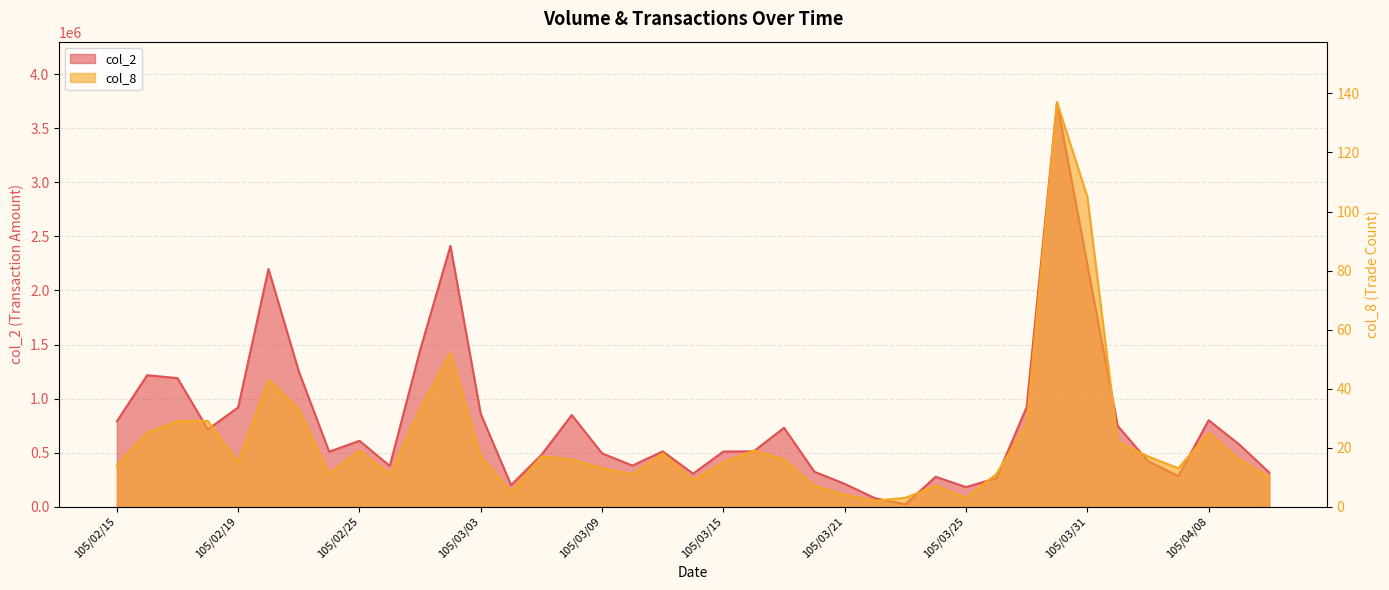

At which label does col_2 first exceed 512230?

105/02/15